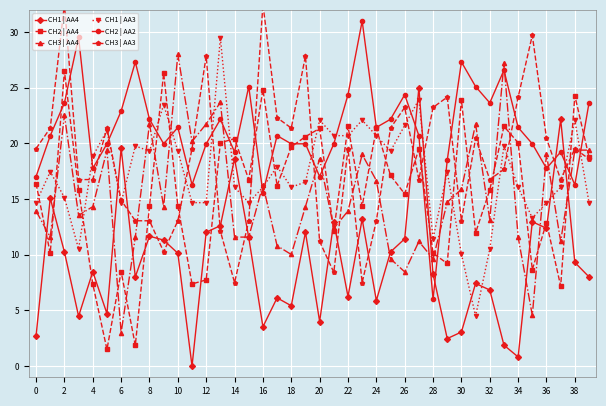

How many interior local peaks does the CH3 | AA3 series have?

11